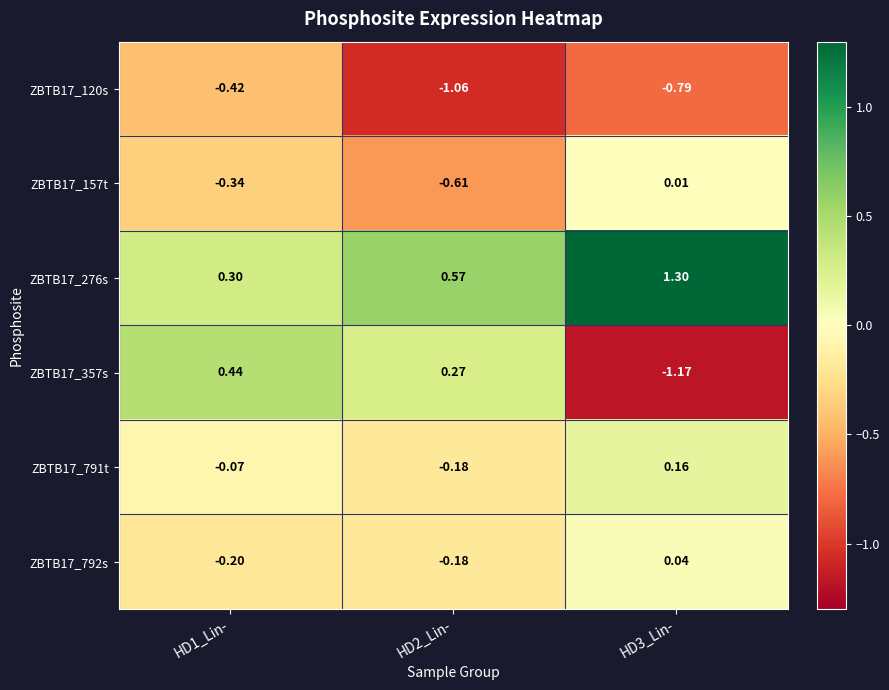

Is the value of ZBTB17_792s at HD3_Lin- greater than the value of ZBTB17_157t at HD2_Lin-?

Yes